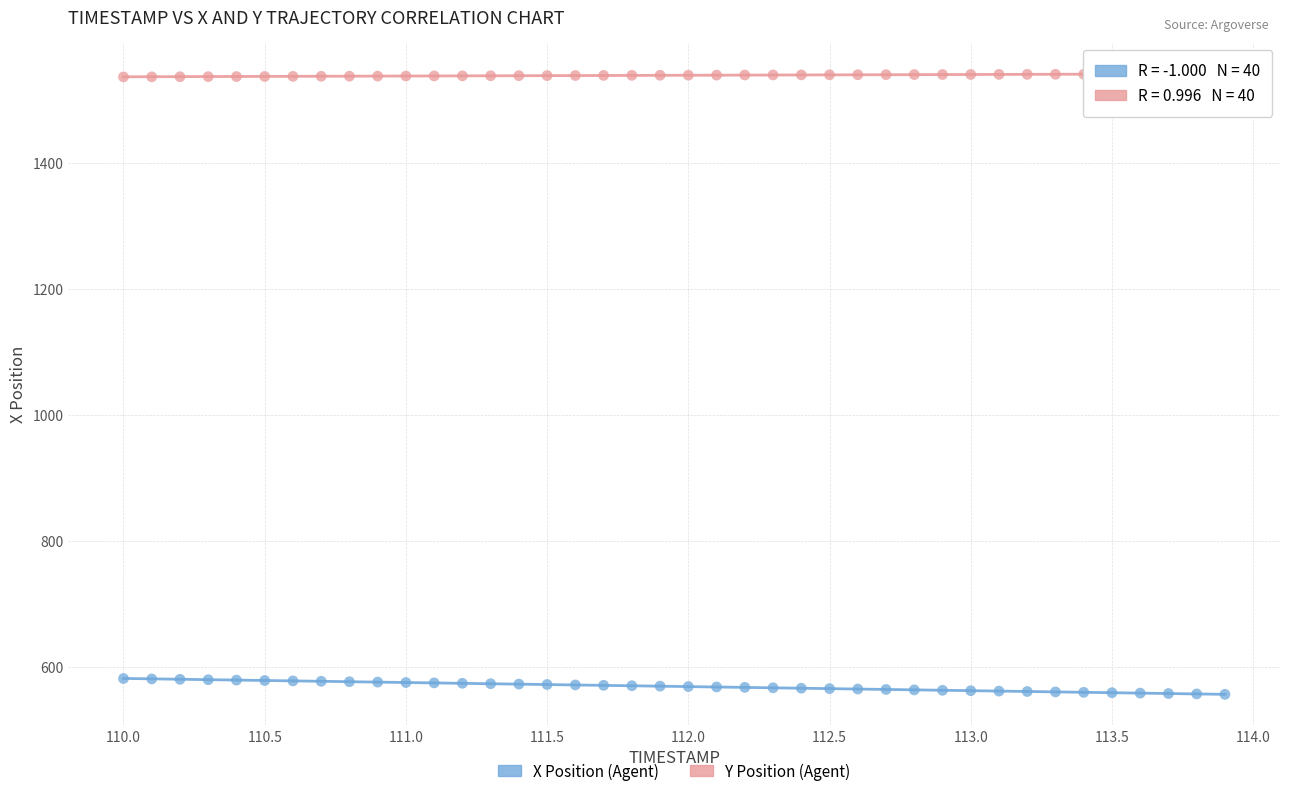

What are all the series names shown in the legend?

X Position (Agent), Y Position (Agent)